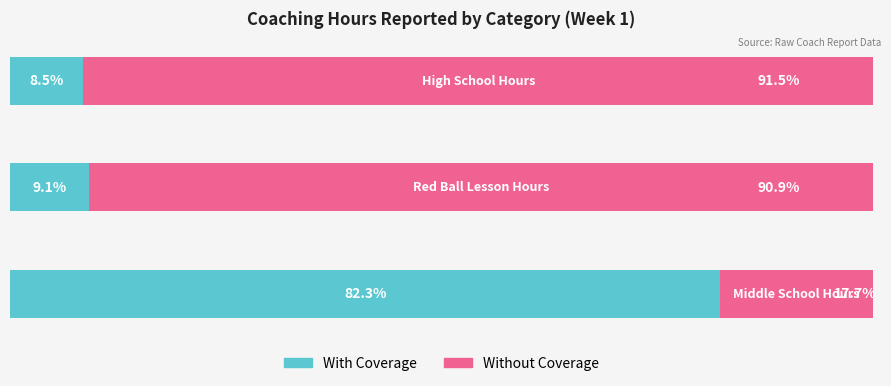

What are all the series names shown in the legend?

With Coverage, Without Coverage